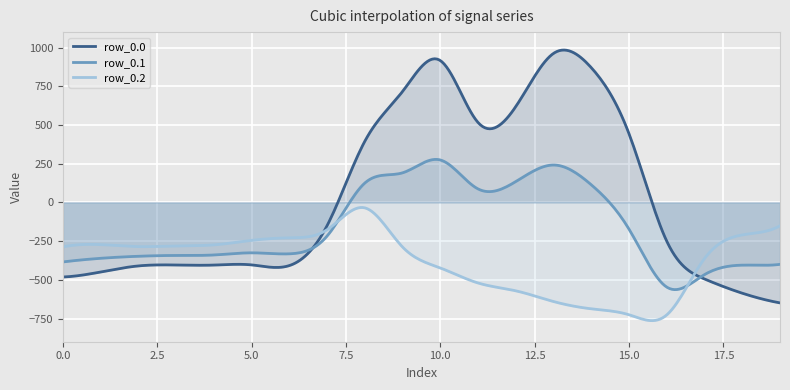

At which category does the chart reach its minimum across all series?

16